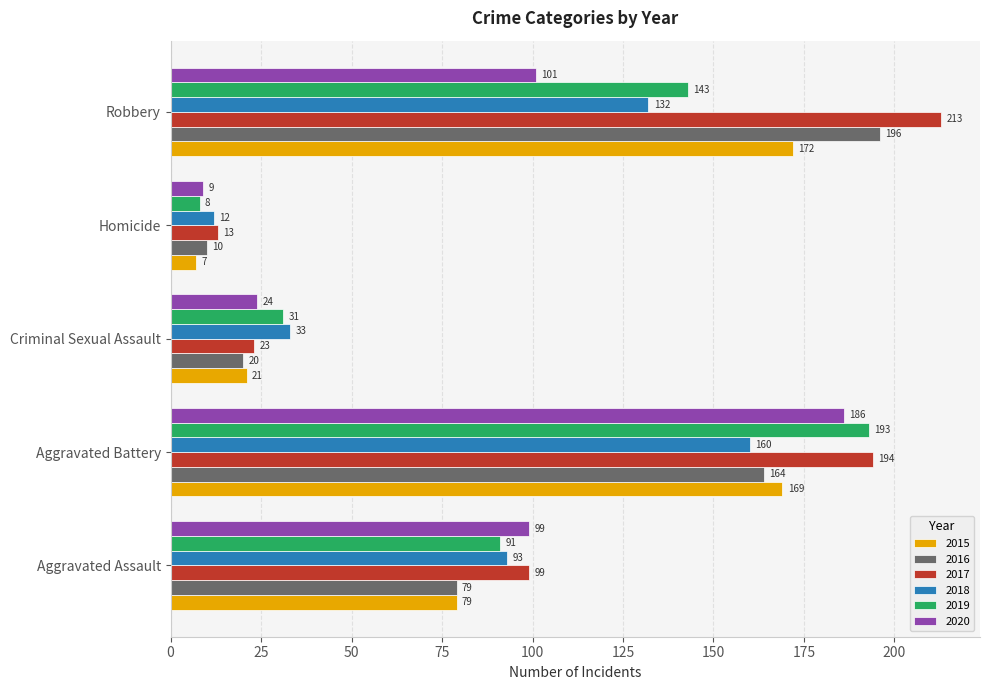

What is the minimum value for 2020?

9